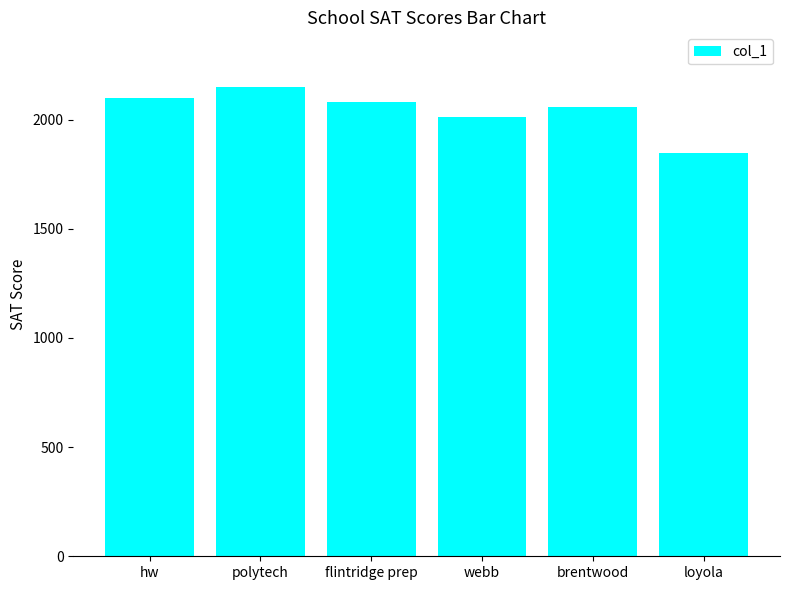

True or false: the data shows 2098 at hw.

True